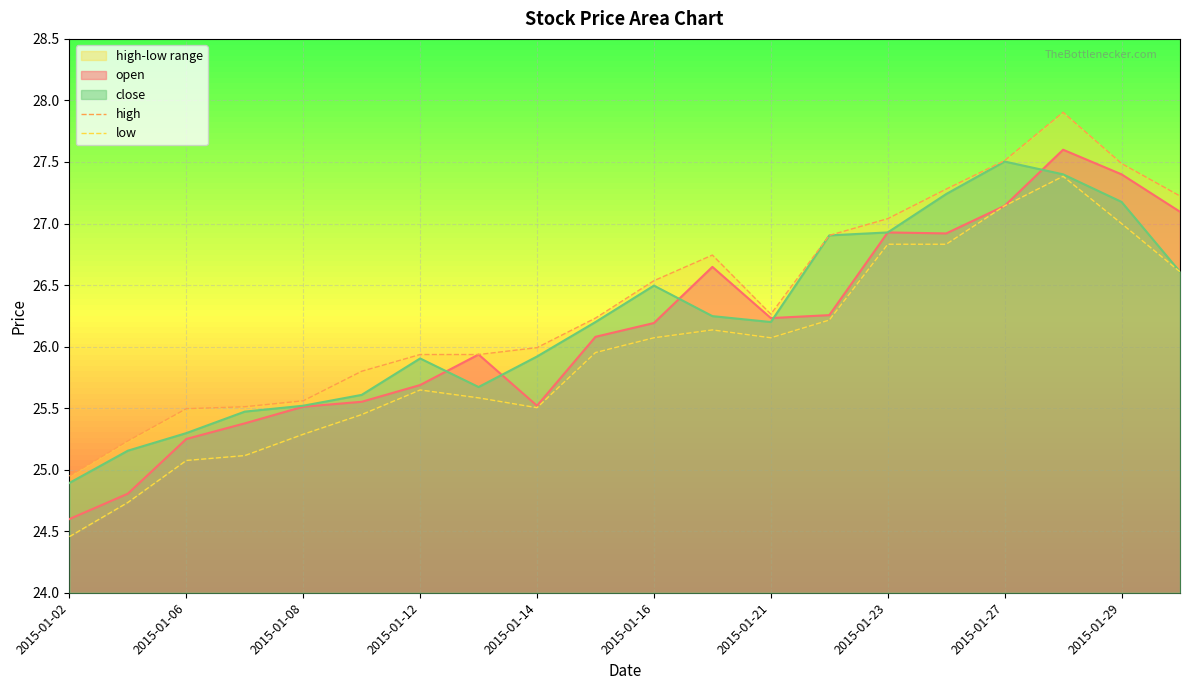

The value of close at 2015-01-21 is 26.2. True or false?

True